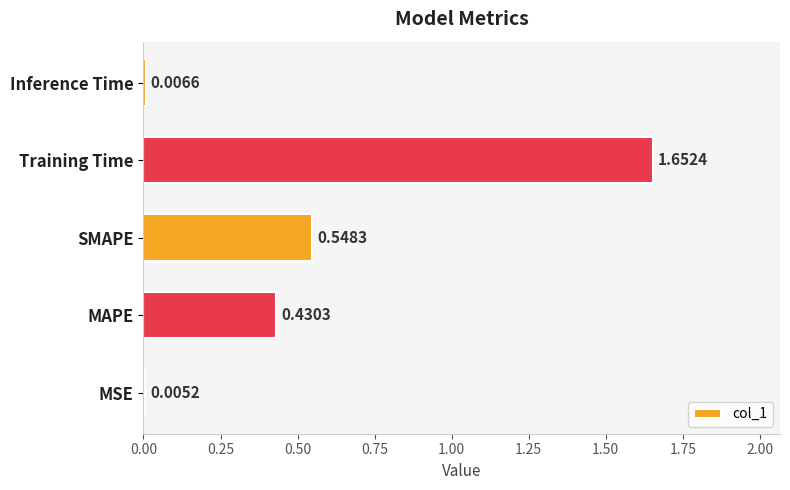

Which has a higher value, SMAPE or Inference Time?

SMAPE